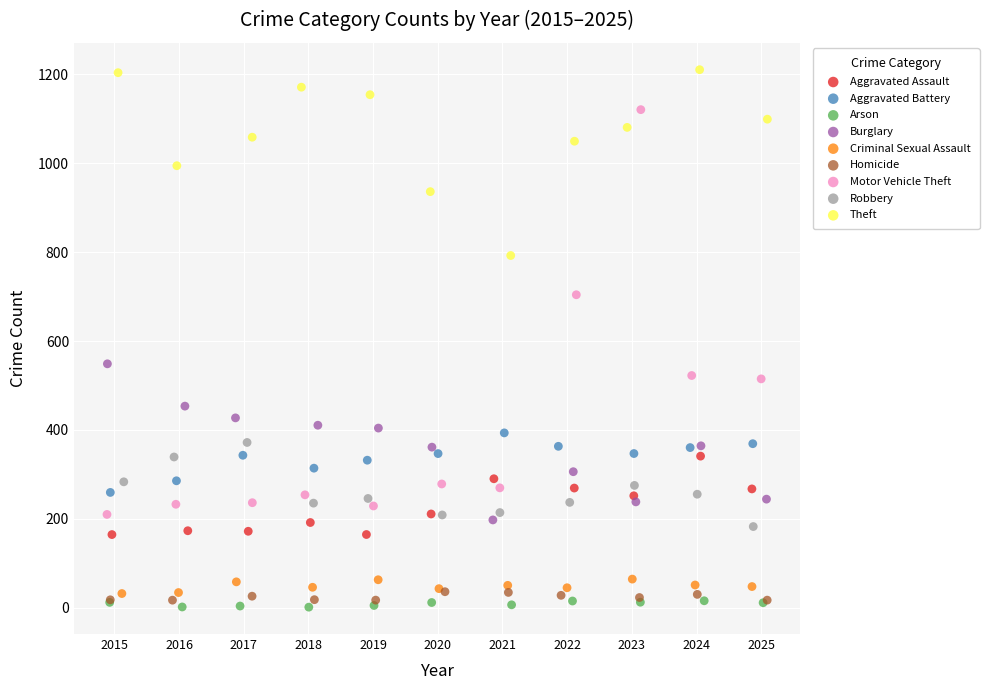

Which series has the widest spread of Y values?

Motor Vehicle Theft